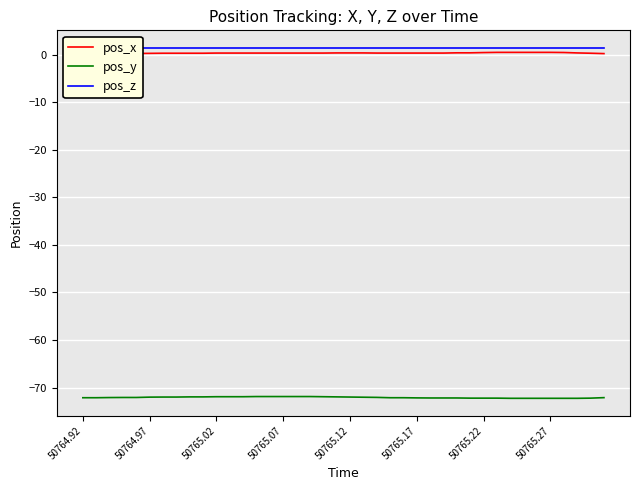

How many data points does each series have?

40